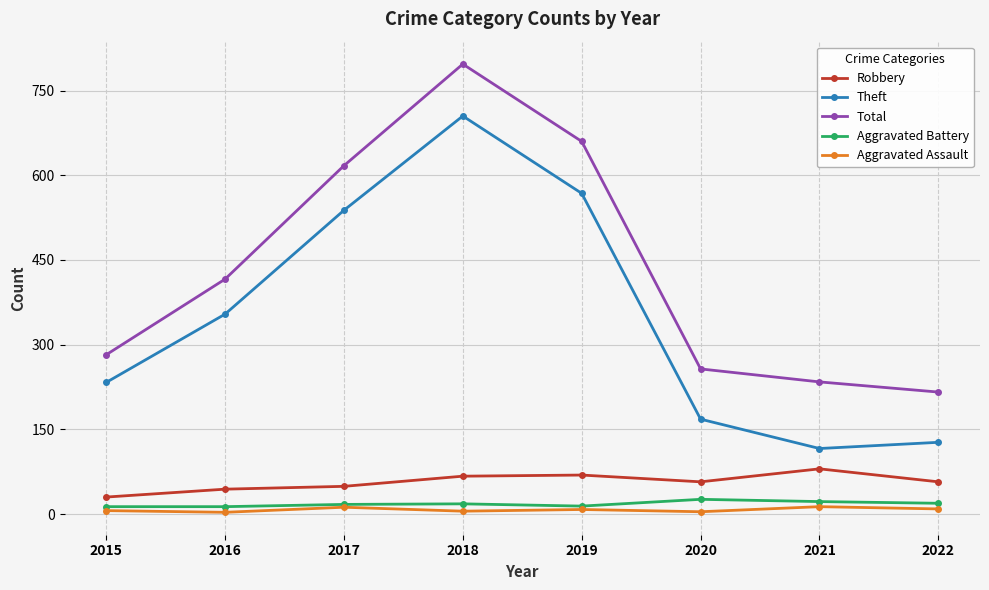

Is the value of Total at 2020 greater than the value of Aggravated Assault at 2015?

Yes